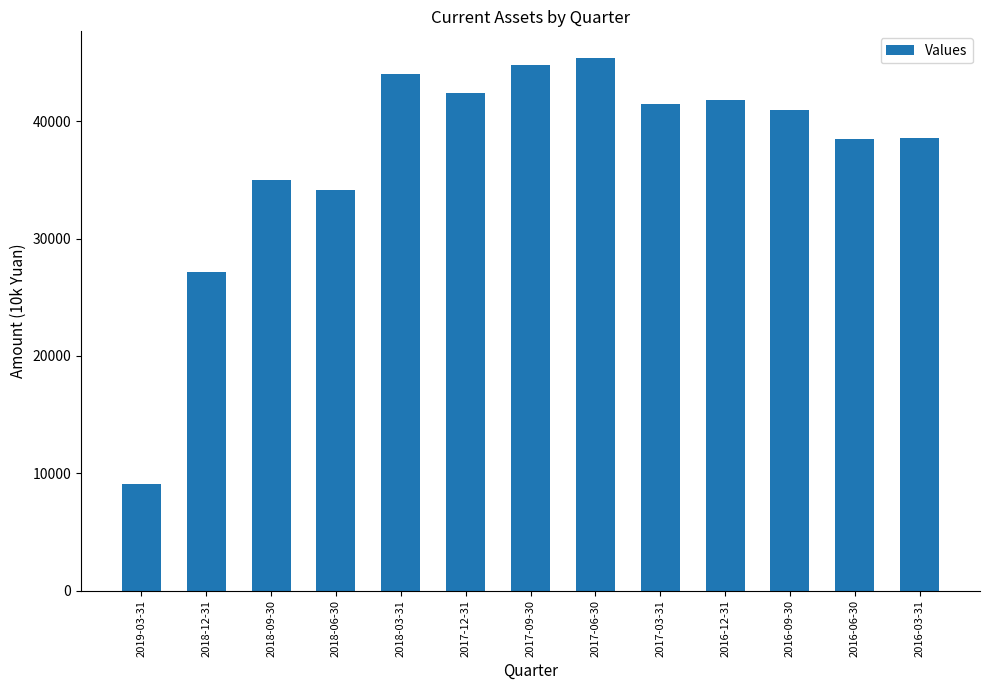

Which category has the lowest value across all series?

2019-03-31